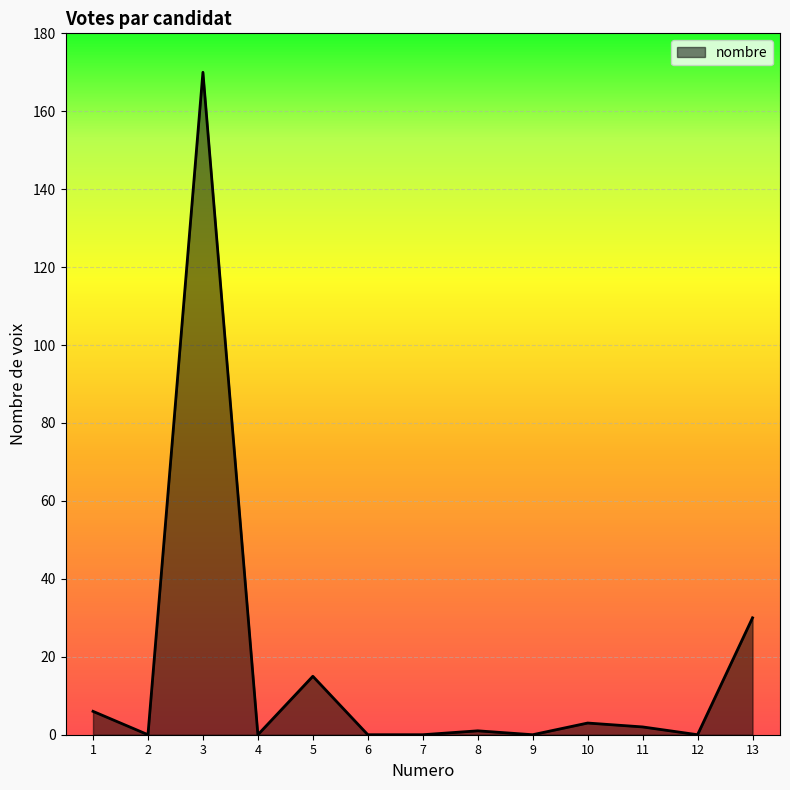

Where is the first local maximum?

3